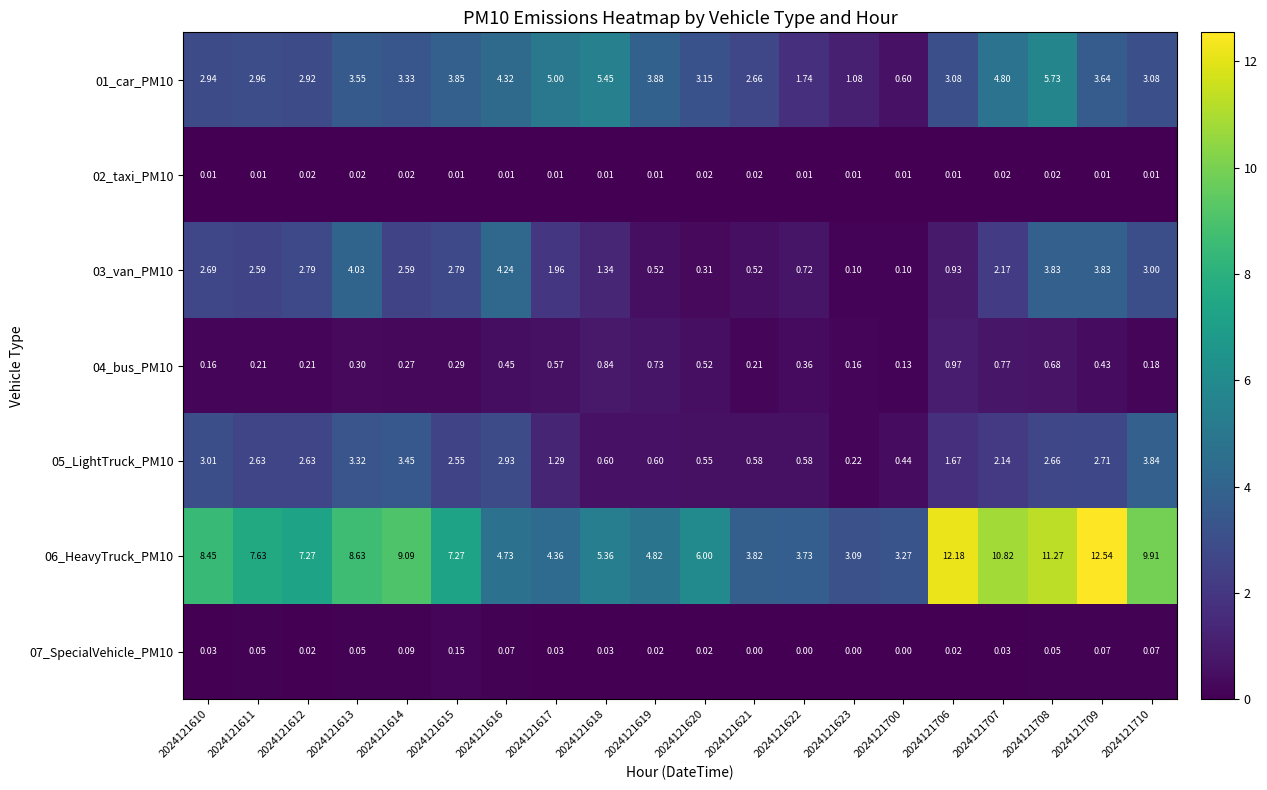

How many categories are shown in the chart?

20